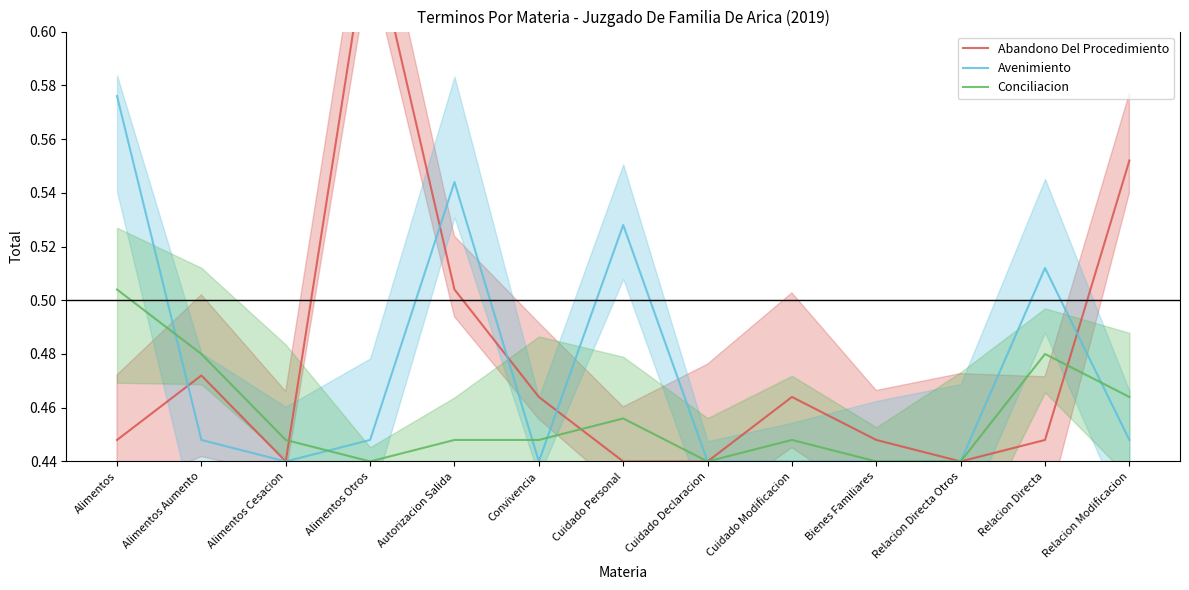

Reading right to left, transcribe all the data shown in this chart.

Abandono Del Procedimiento: Relacion Modificacion=0.6	Relacion Directa=0.4	Relacion Directa Otros=0.4	Bienes Familiares=0.4	Cuidado Modificacion=0.5	Cuidado Declaracion=0.4	Cuidado Personal=0.4	Convivencia=0.5	Autorizacion Salida=0.5	Alimentos Otros=0.6	Alimentos Cesacion=0.4	Alimentos Aumento=0.5	Alimentos=0.4
Avenimiento: Relacion Modificacion=0.4	Relacion Directa=0.5	Relacion Directa Otros=0.4	Bienes Familiares=0.4	Cuidado Modificacion=0.4	Cuidado Declaracion=0.4	Cuidado Personal=0.5	Convivencia=0.4	Autorizacion Salida=0.5	Alimentos Otros=0.4	Alimentos Cesacion=0.4	Alimentos Aumento=0.4	Alimentos=0.6
Conciliacion: Relacion Modificacion=0.5	Relacion Directa=0.5	Relacion Directa Otros=0.4	Bienes Familiares=0.4	Cuidado Modificacion=0.4	Cuidado Declaracion=0.4	Cuidado Personal=0.5	Convivencia=0.4	Autorizacion Salida=0.4	Alimentos Otros=0.4	Alimentos Cesacion=0.4	Alimentos Aumento=0.5	Alimentos=0.5